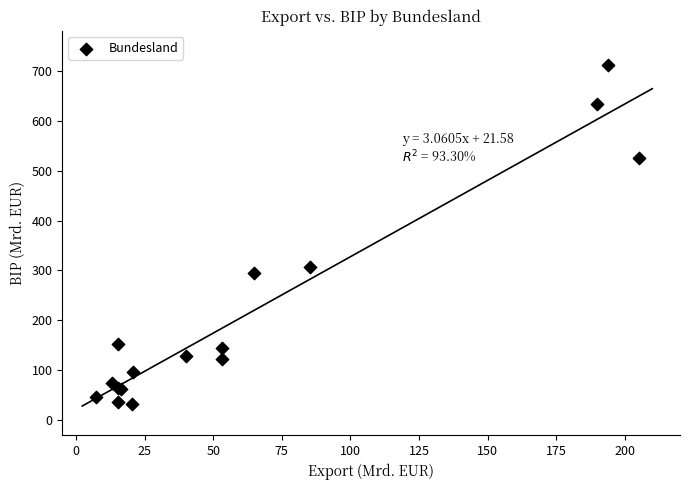

What Y value in the scatter plot is closest to 372?

307.0